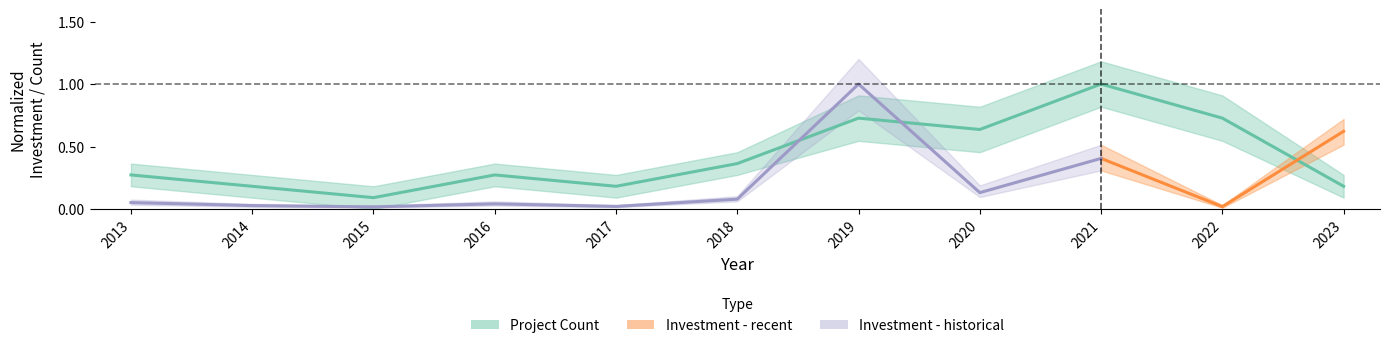

How many categories are shown in the chart?

11